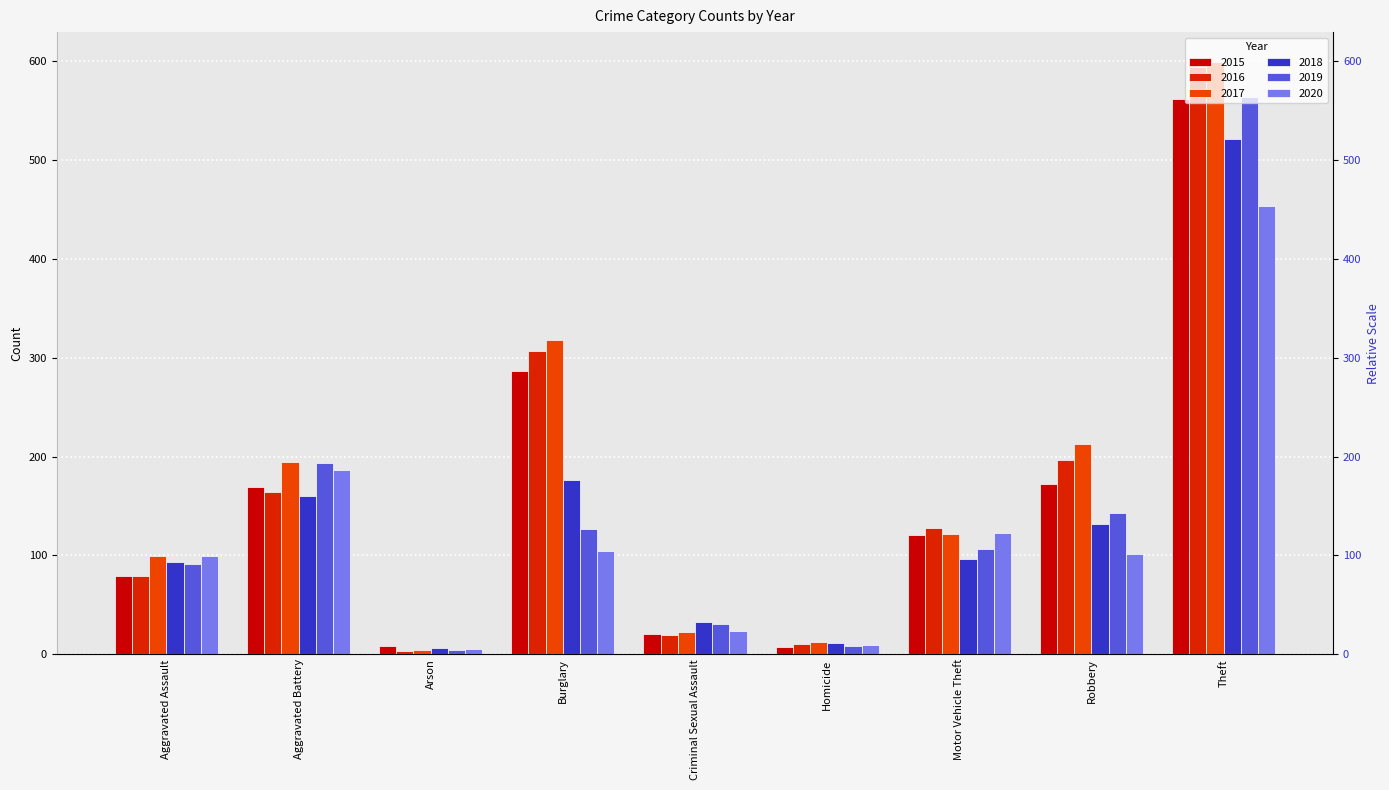

What is the label of the 8th bar from the left?

Robbery